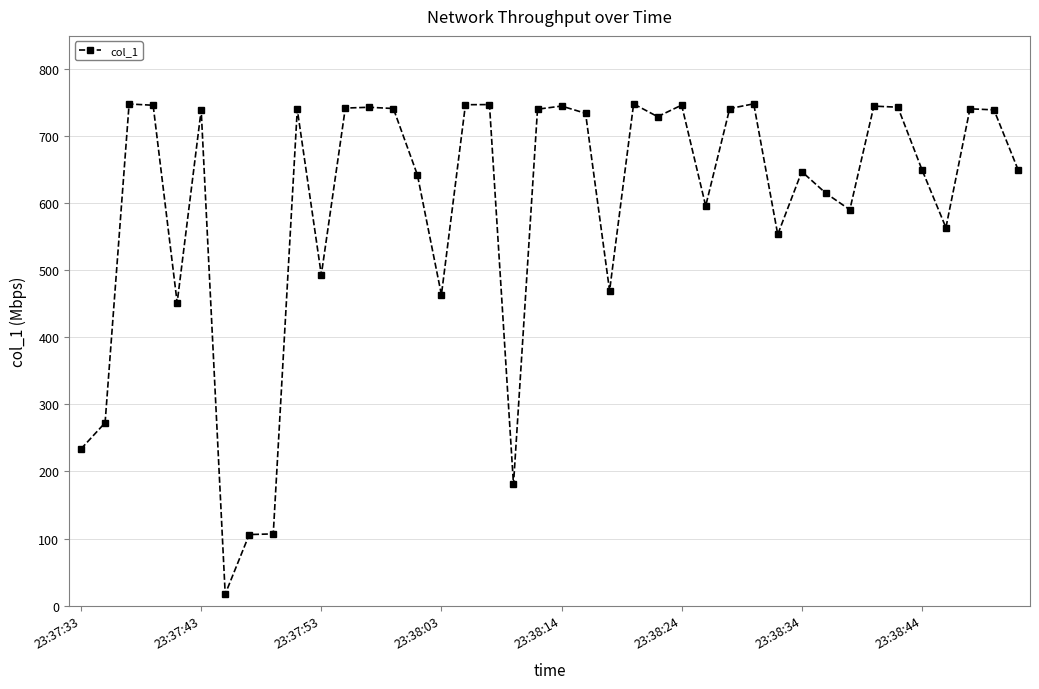

What is the maximum value shown in the chart?

748.6